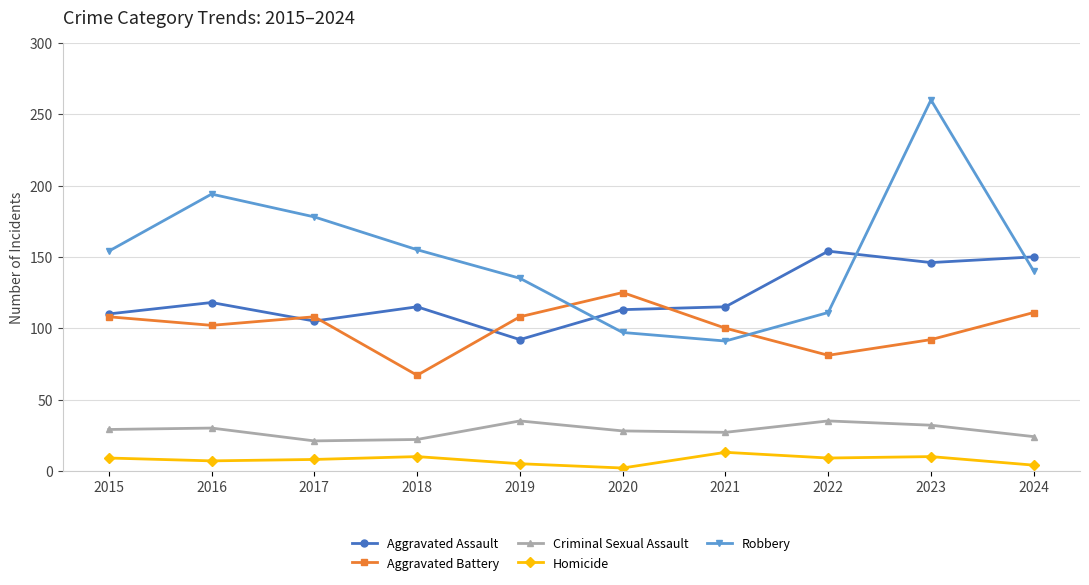

At which category does the chart reach its peak across all series?

2023